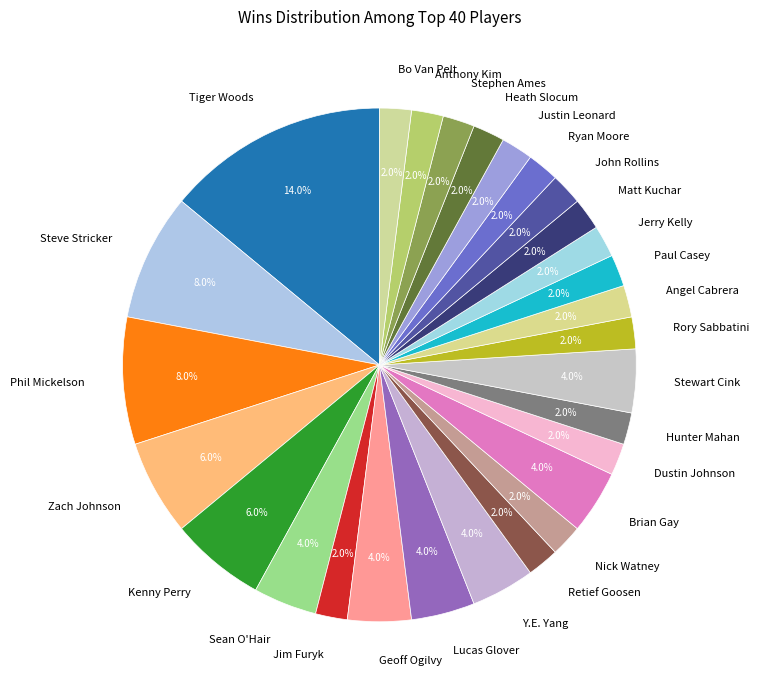

To the nearest percent, what is the difference between the largest and smallest slice percentages?

12%